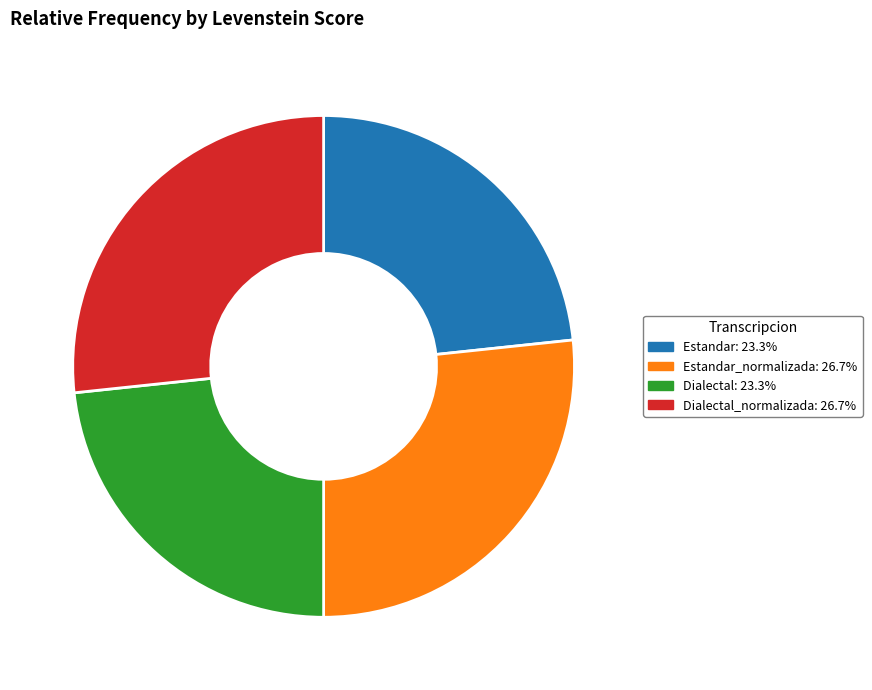

Approximately how many times larger is the value at Dialectal_normalizada: 26.7% compared to Estandar_normalizada: 26.7%?

1.0